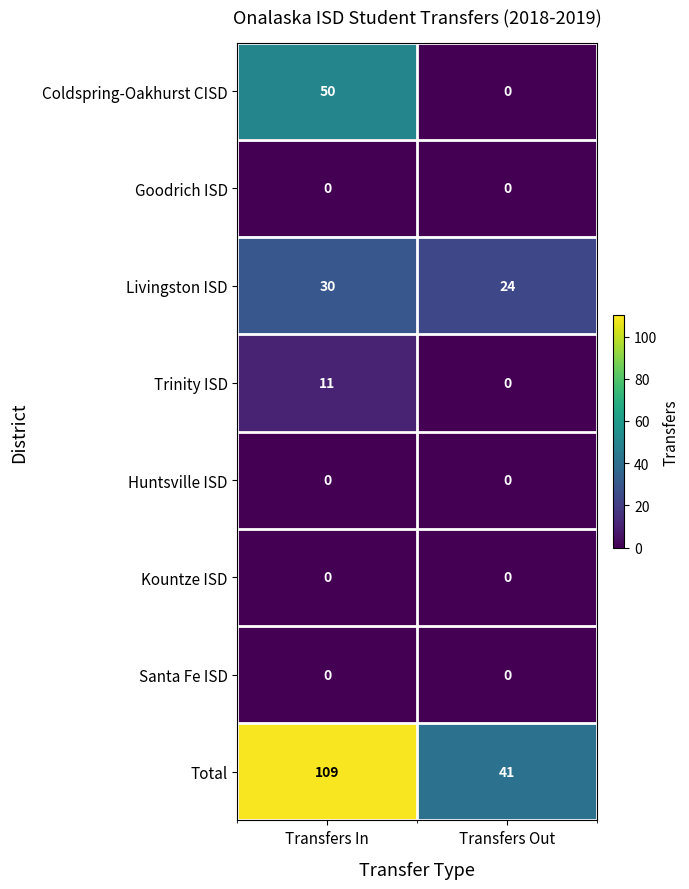

Reading left to right, list all the values displayed in this chart.

Coldspring-Oakhurst CISD: 50	0
Goodrich ISD: 0	0
Livingston ISD: 30	24
Trinity ISD: 11	0
Huntsville ISD: 0	0
Kountze ISD: 0	0
Santa Fe ISD: 0	0
Total: 109	41